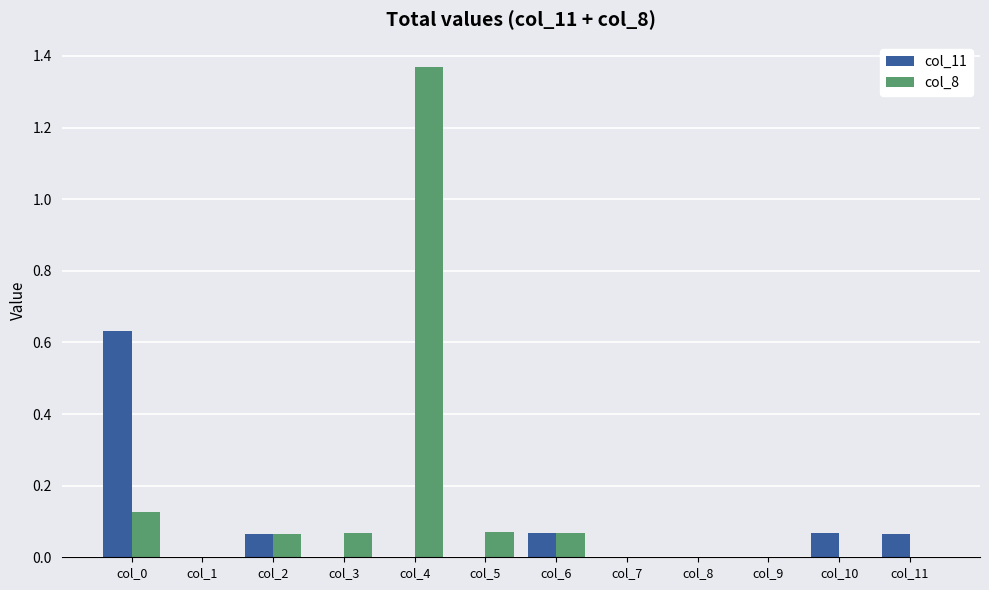

Count the col_11 values in the range 0 to 1.

12